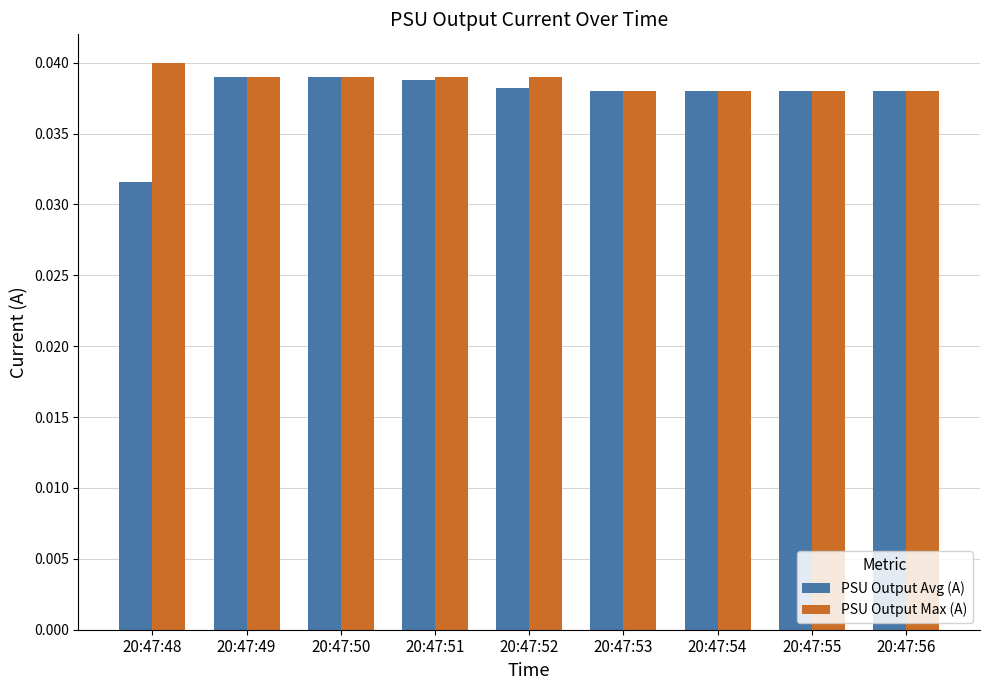

At which label does PSU Output Max (A) reach its peak?

20:47:48